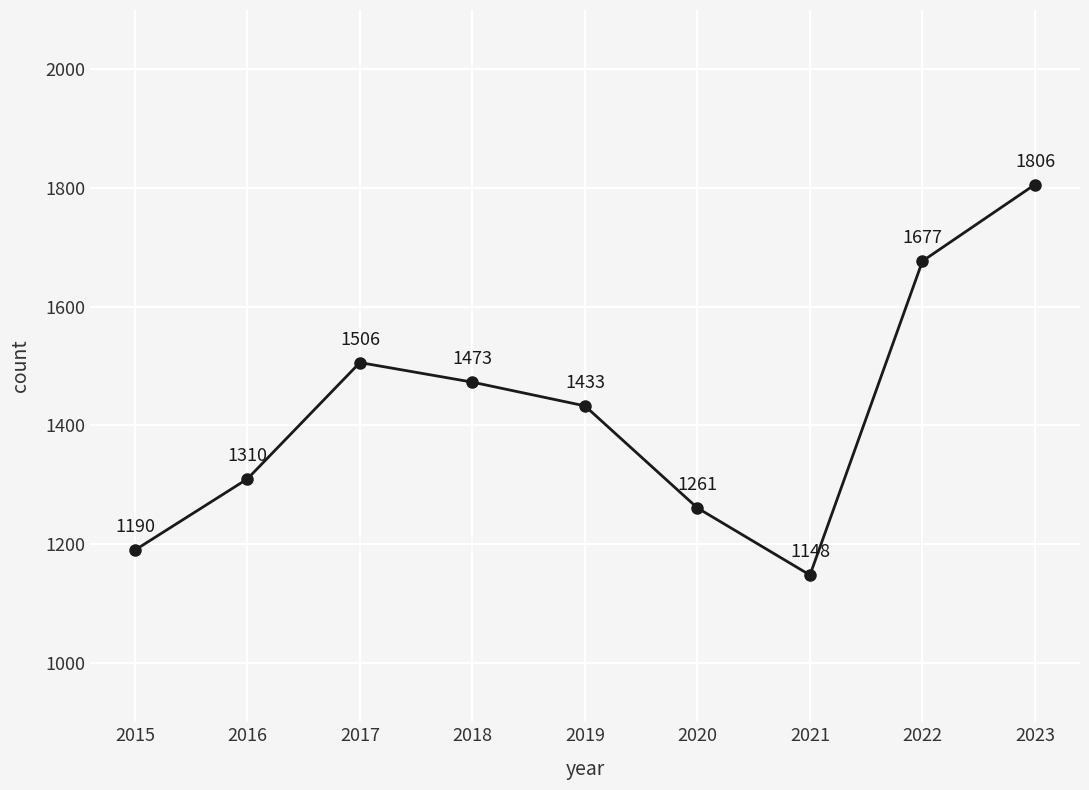

Reading left to right, what are all the values shown in this chart?

1190	1310	1506	1473	1433	1261	1148	1677	1806